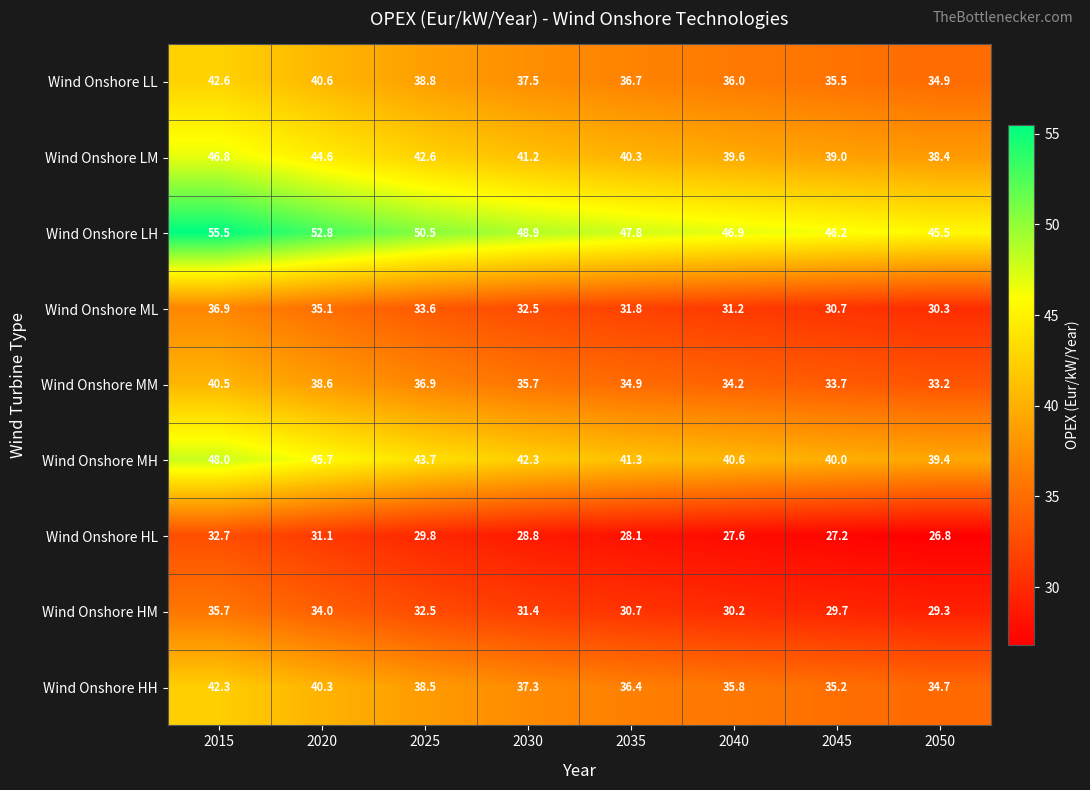

At which category is the sum across all series the highest?

2015